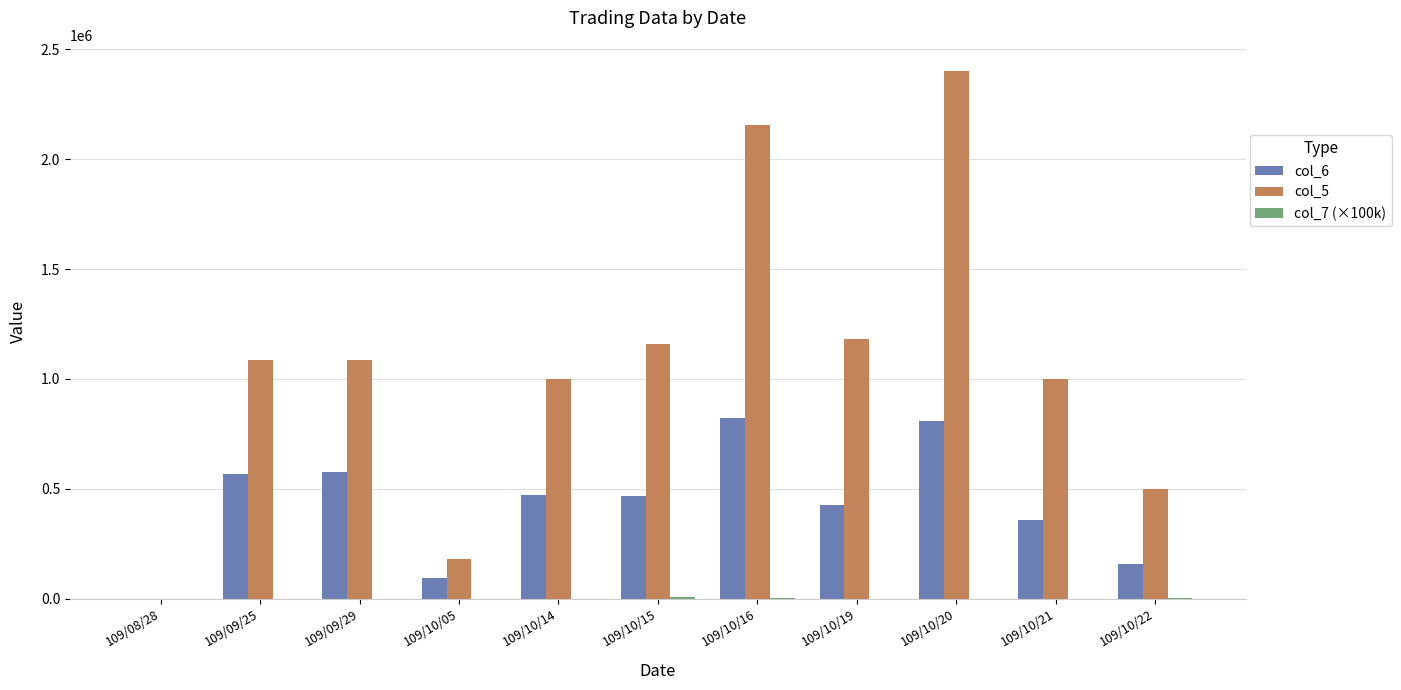

What is the maximum value for col_6?

822670.0